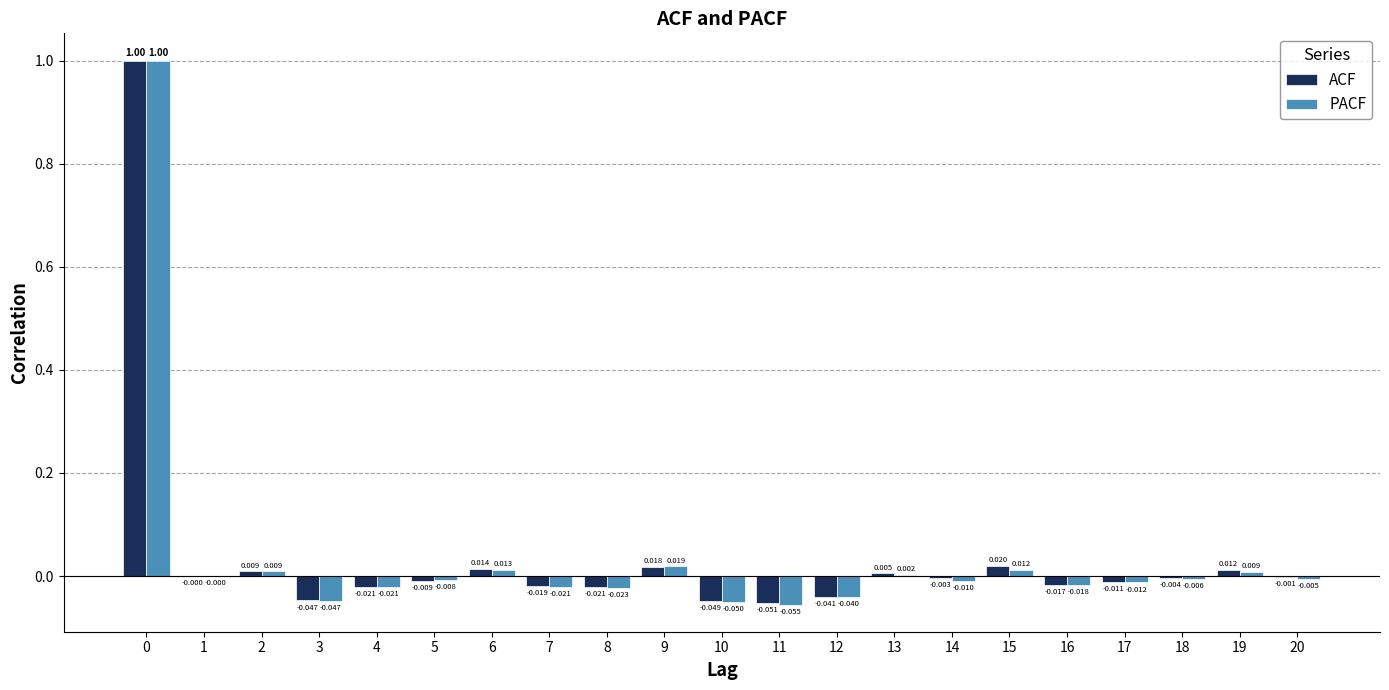

Is the value of ACF at 20 greater than the value of PACF at 18?

Yes